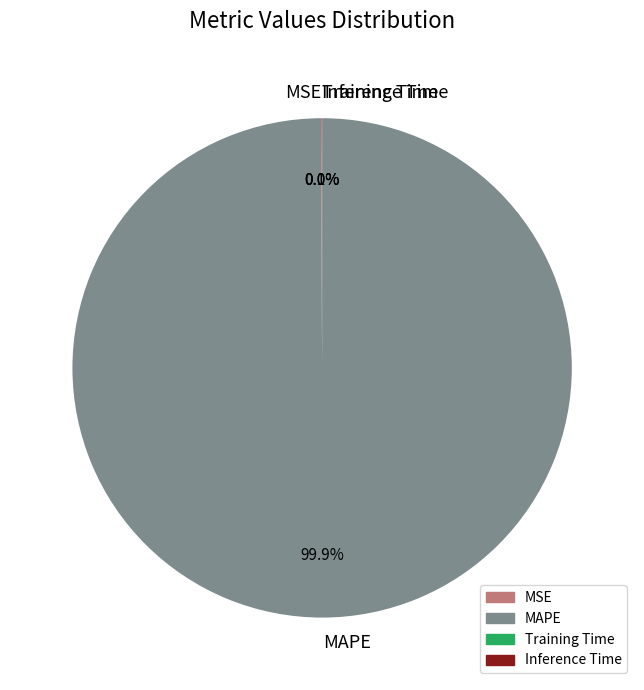

Which category accounts for the majority?

MAPE